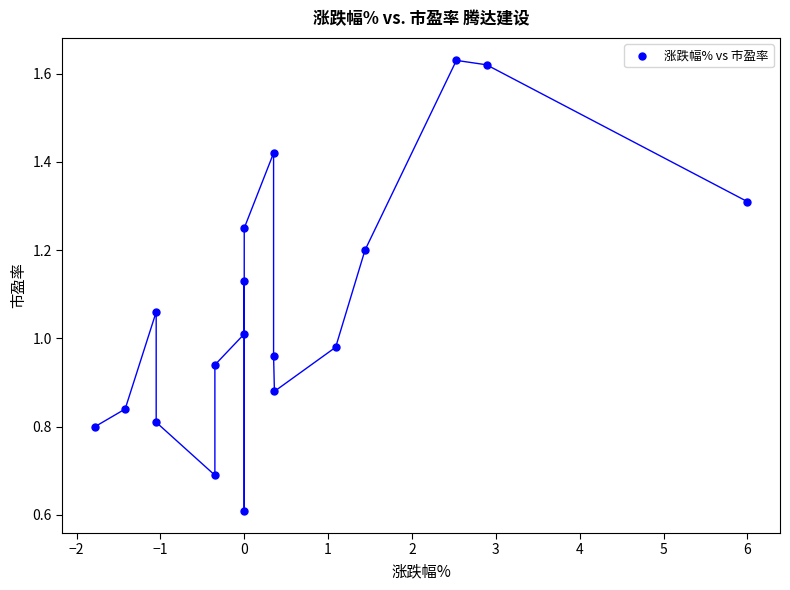

What is the range of X values (max minus min)?

7.8